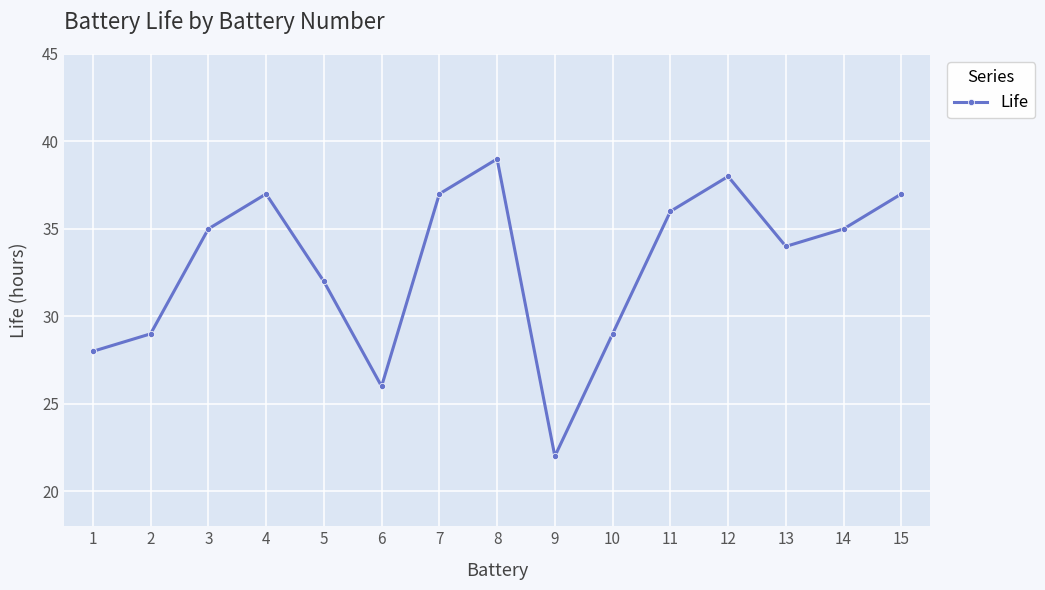

What is the change in value from 2 to 8?

+10